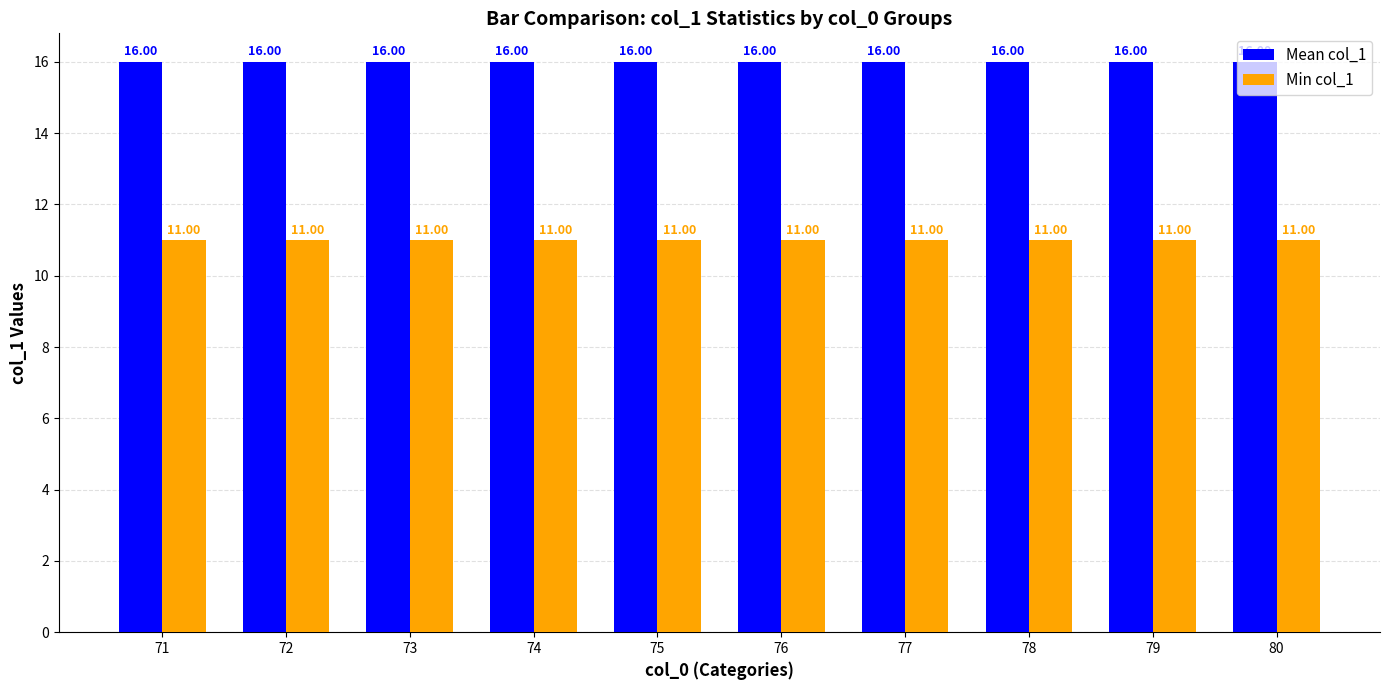

What are all the series names shown in the legend?

Mean col_1, Min col_1